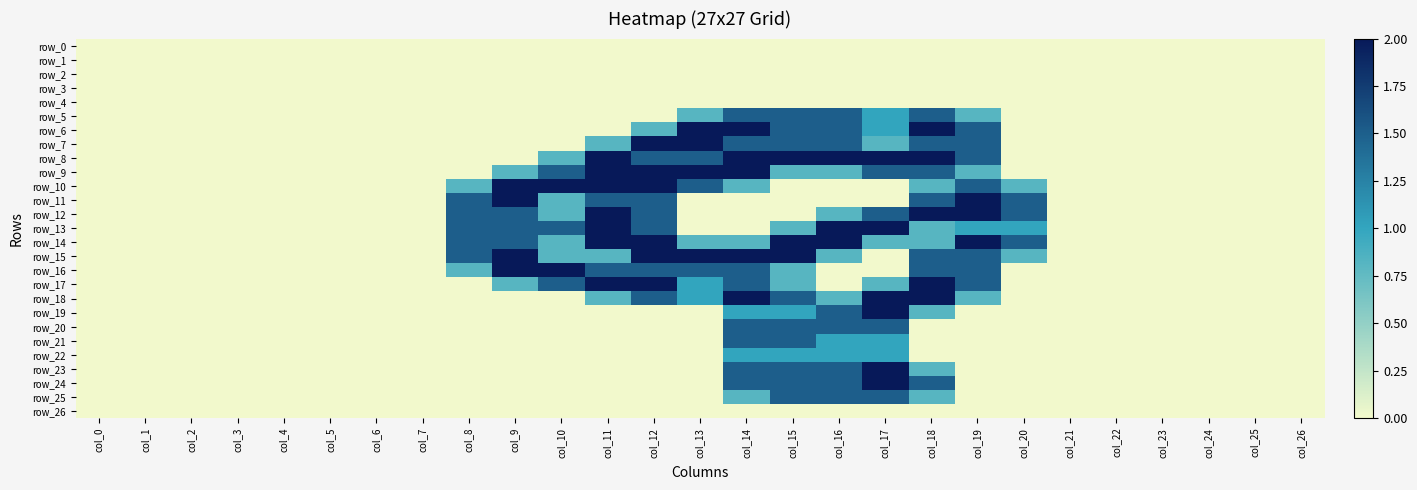

What is the highest value of the row_25 series?

1.5